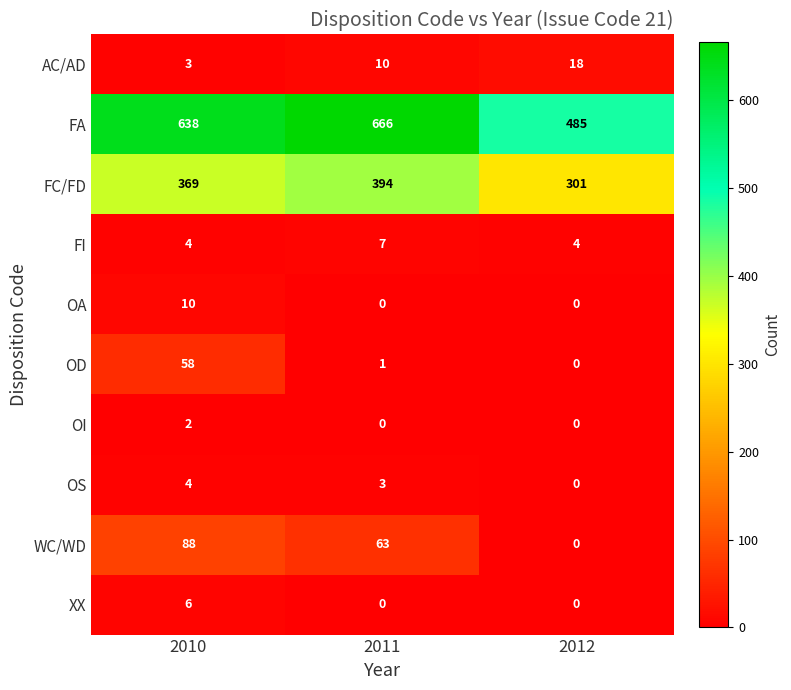

What is the highest value of the XX series?

6